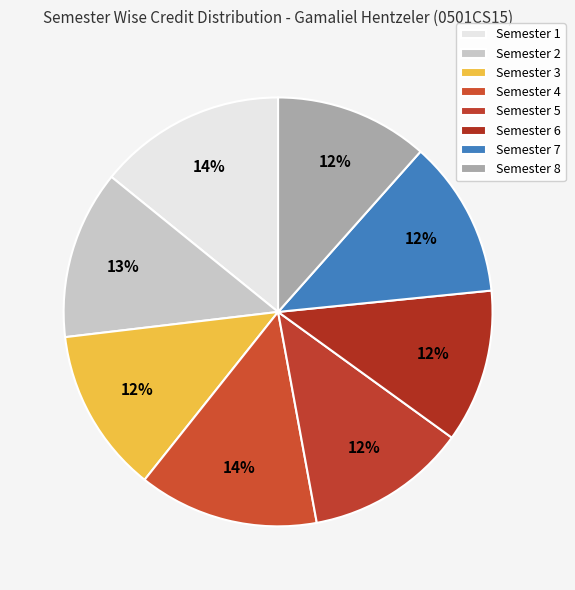

How many segments does this pie chart have?

8